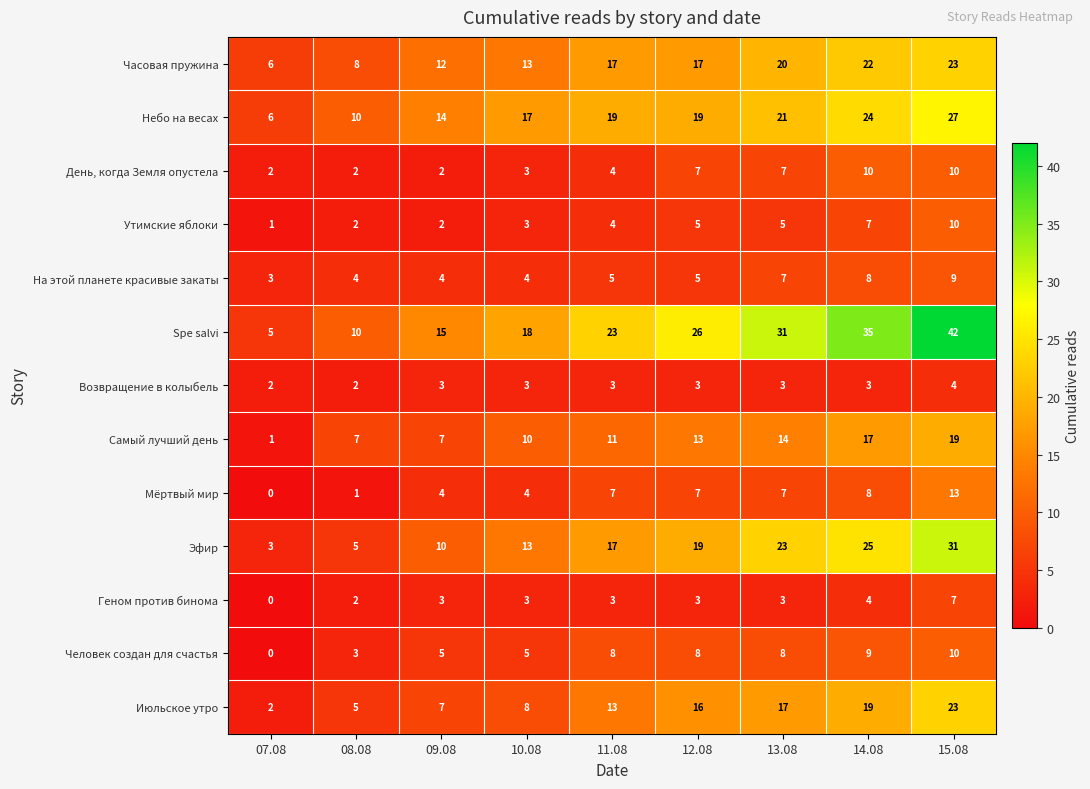

Which series has the largest total across all categories?

Spe salvi